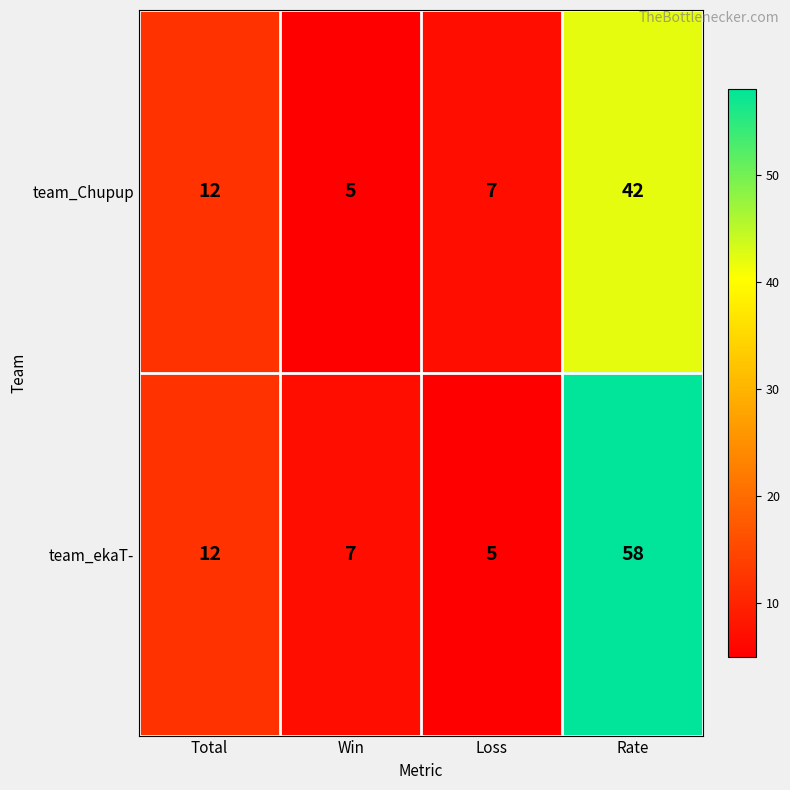

Reading left to right, extract all data points from this chart.

team_Chupup: 12	5	7	42
team_ekaT-: 12	7	5	58